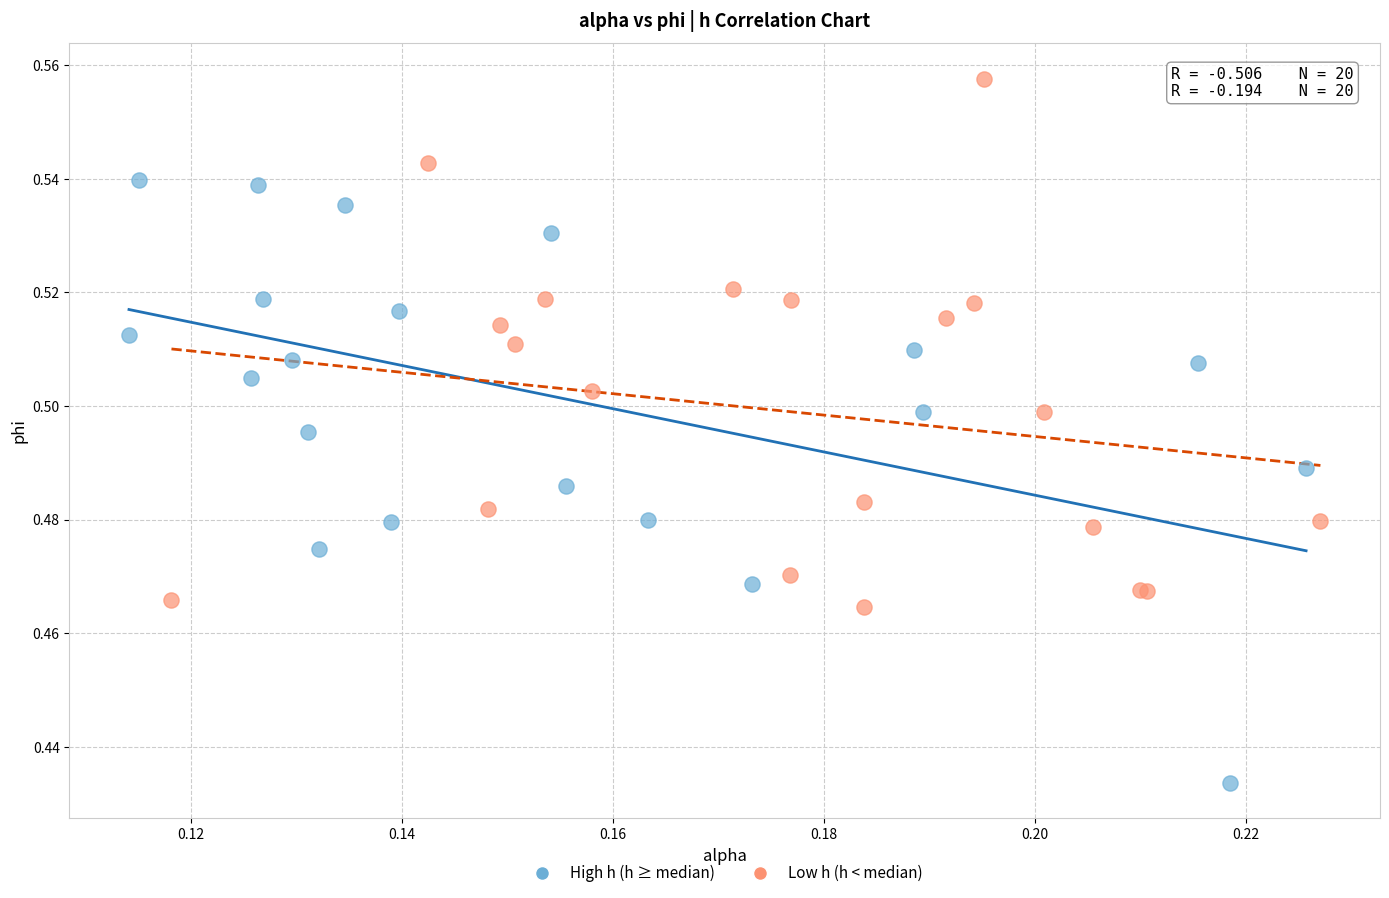

Which series reaches the maximum Y coordinate?

Low h (h < median)